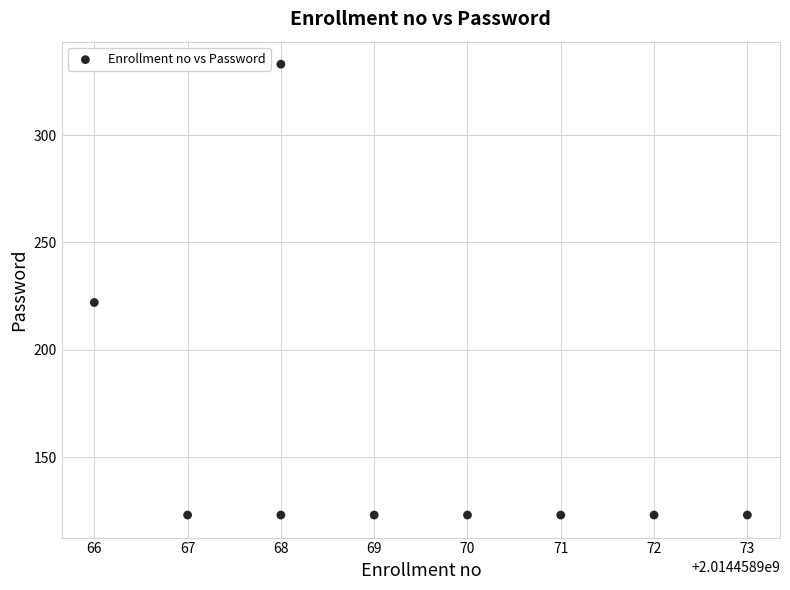

What Y value in the scatter plot is closest to 228?

222